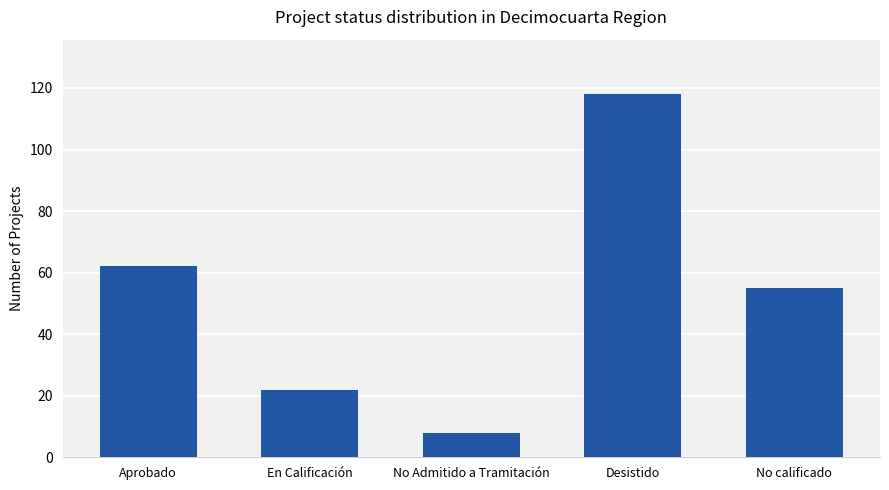

At which category does the chart reach its minimum across all series?

No Admitido a Tramitación